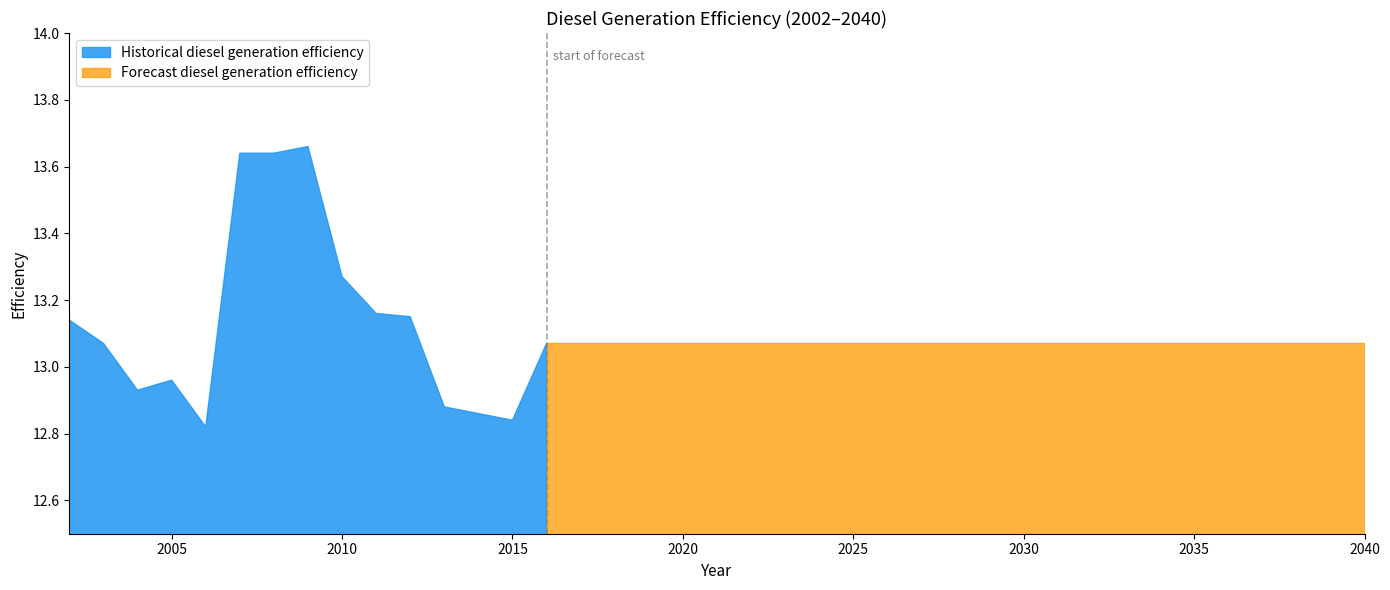

Which category has the lowest value across all series?

2006